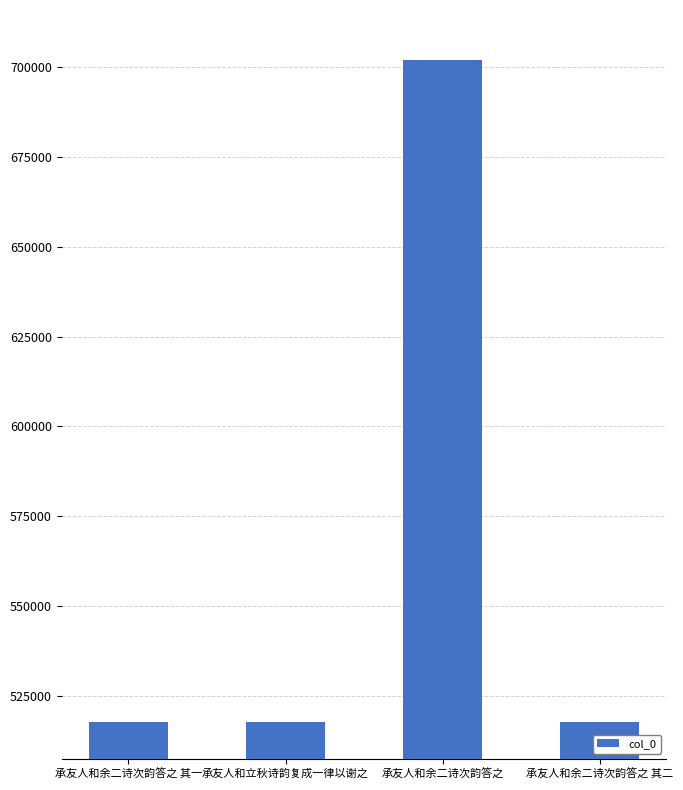

What is the smallest value displayed?

517762